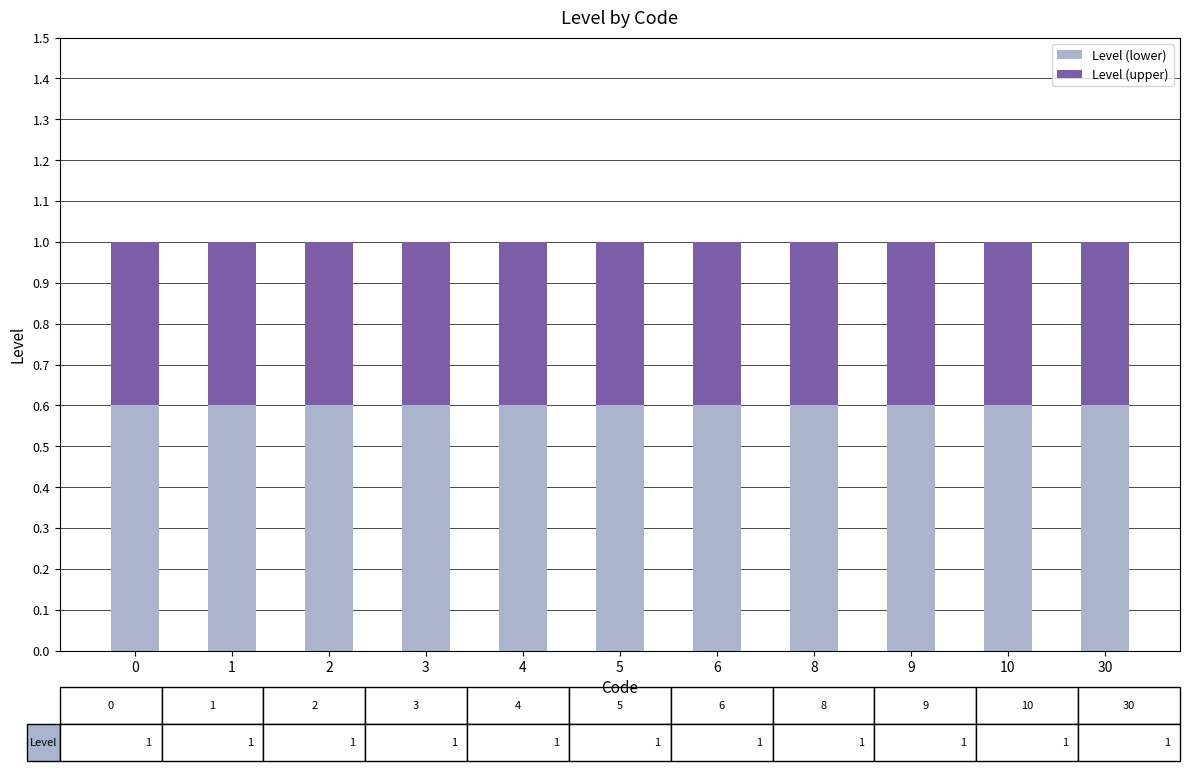

True or false: Level (lower) has a value of 0.8 at 5.

False